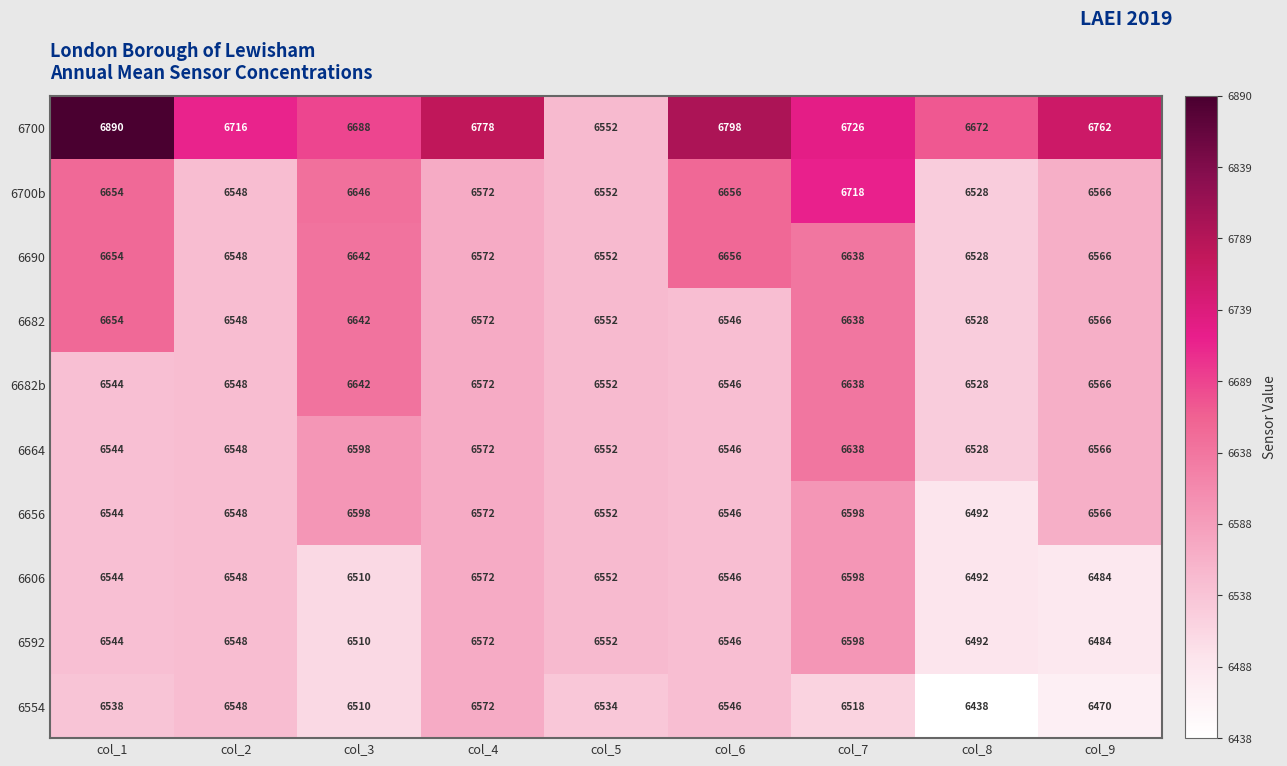

What is the maximum value shown in the chart?

6890